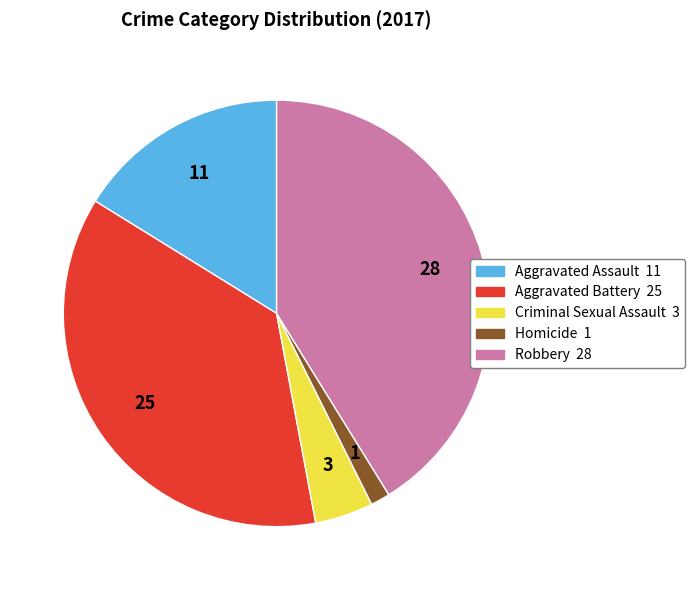

How many segments does this pie chart have?

5